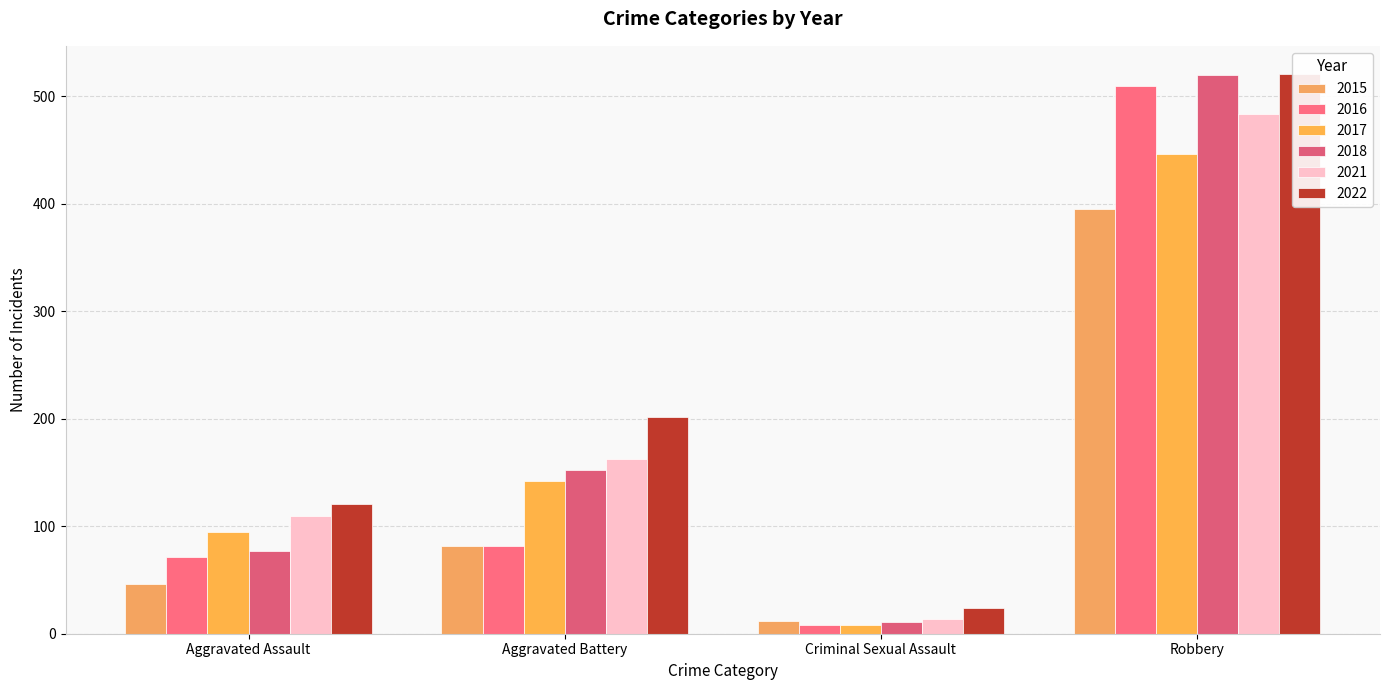

Which category has the highest value across all series?

Robbery